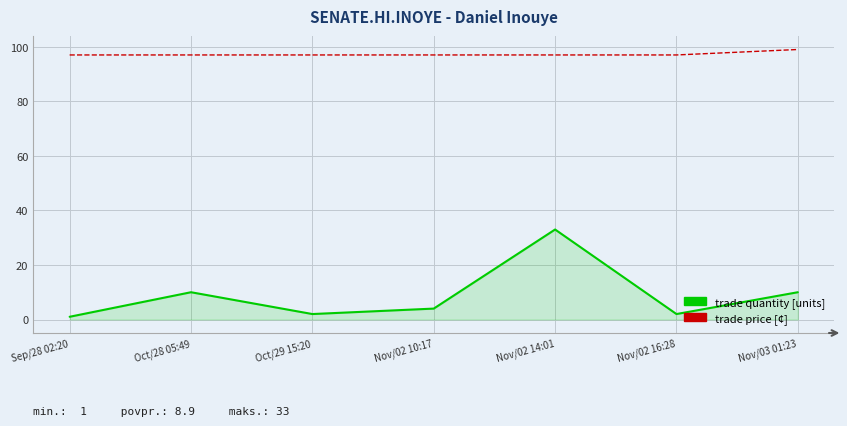

What is the greatest value displayed?

99